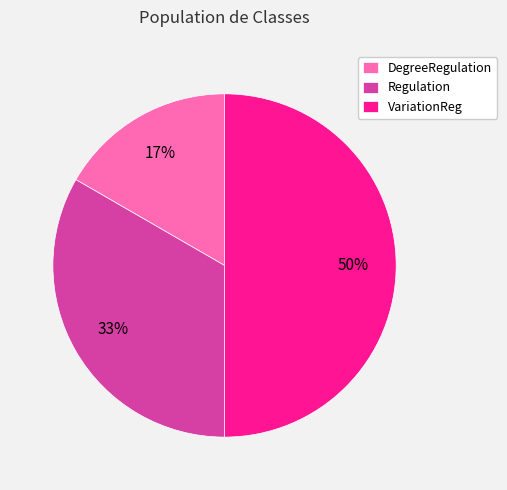

Is the sum of VariationReg and Regulation greater than half?

Yes